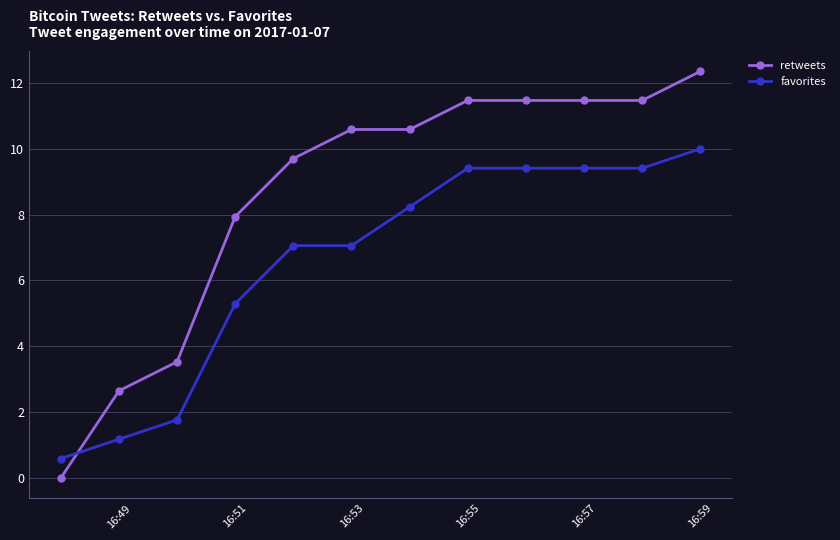

Count the number of data series in this chart.

2